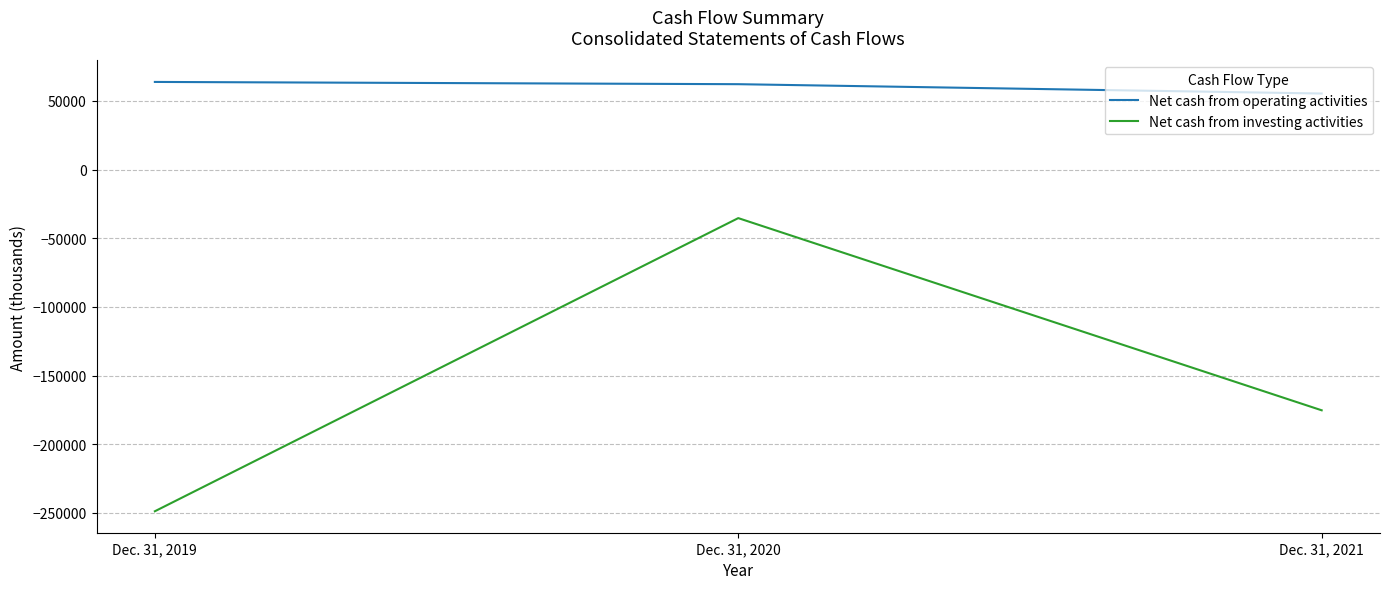

What is the total value across all series at Dec. 31, 2021?

-119891